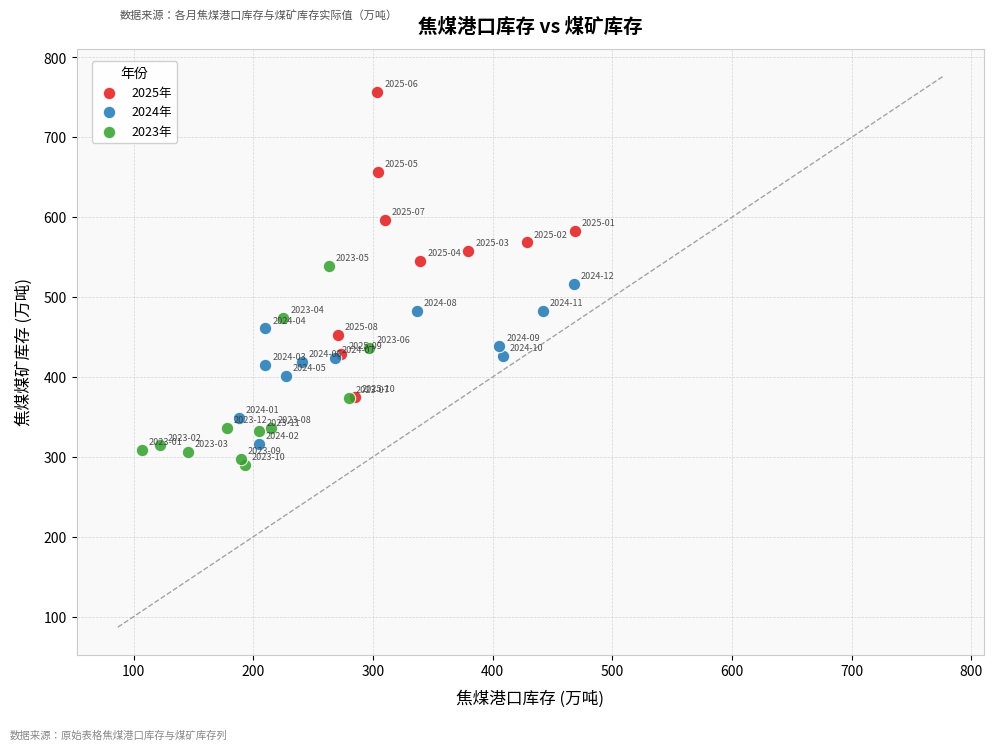

Which series has the largest Y range (max minus min)?

2025年